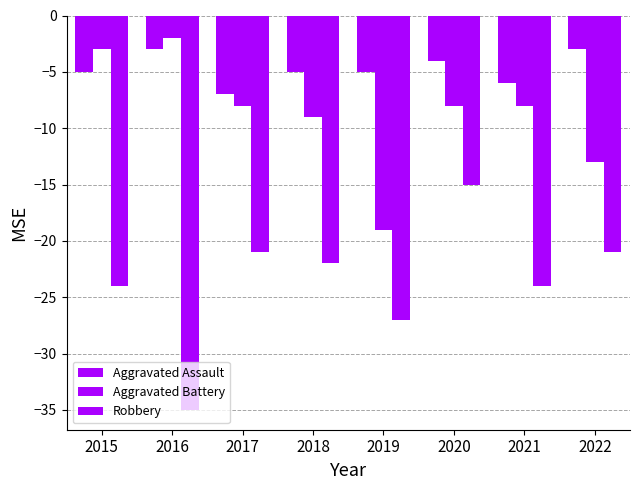

How many bars are there in each group?

3